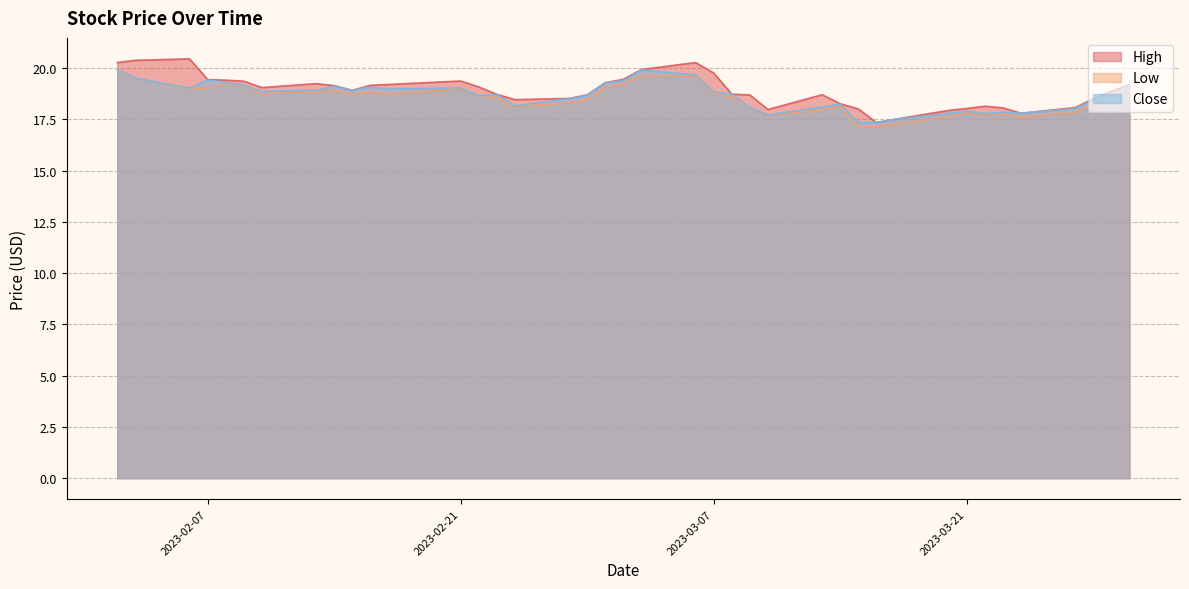

True or false: High and Low cross at least once.

False